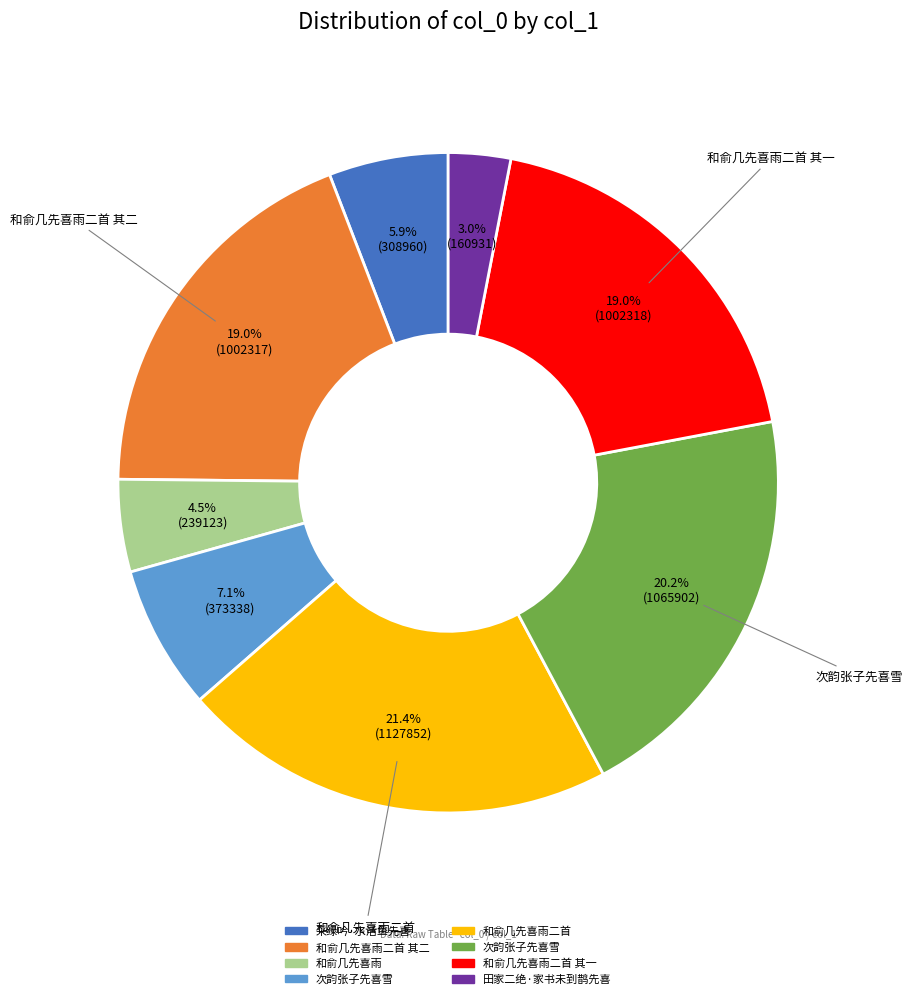

Does any single category account for the majority?

No